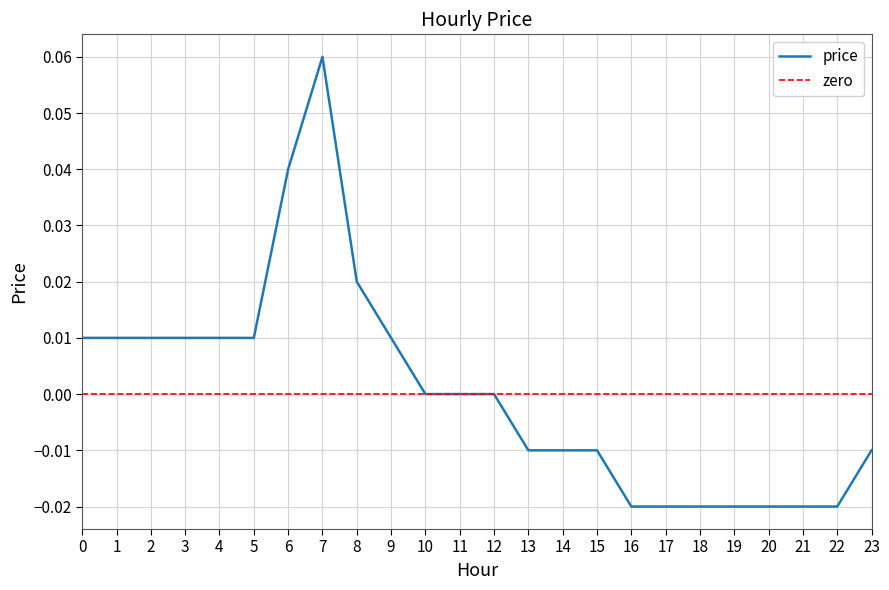

How many series are shown in this chart?

1